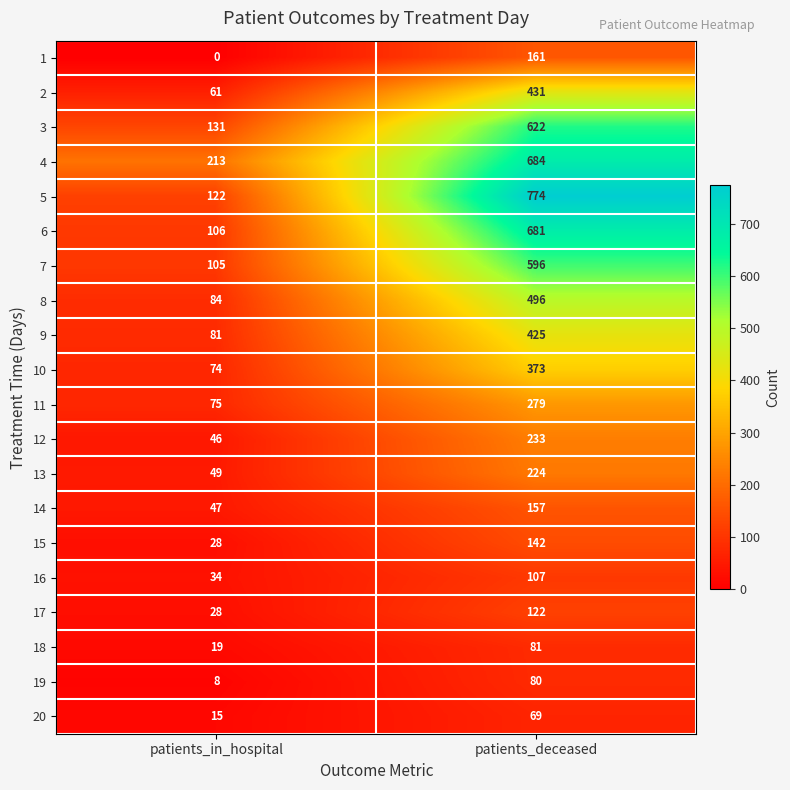

Between patients_in_hospital and patients_deceased, which series saw the biggest shift?

5